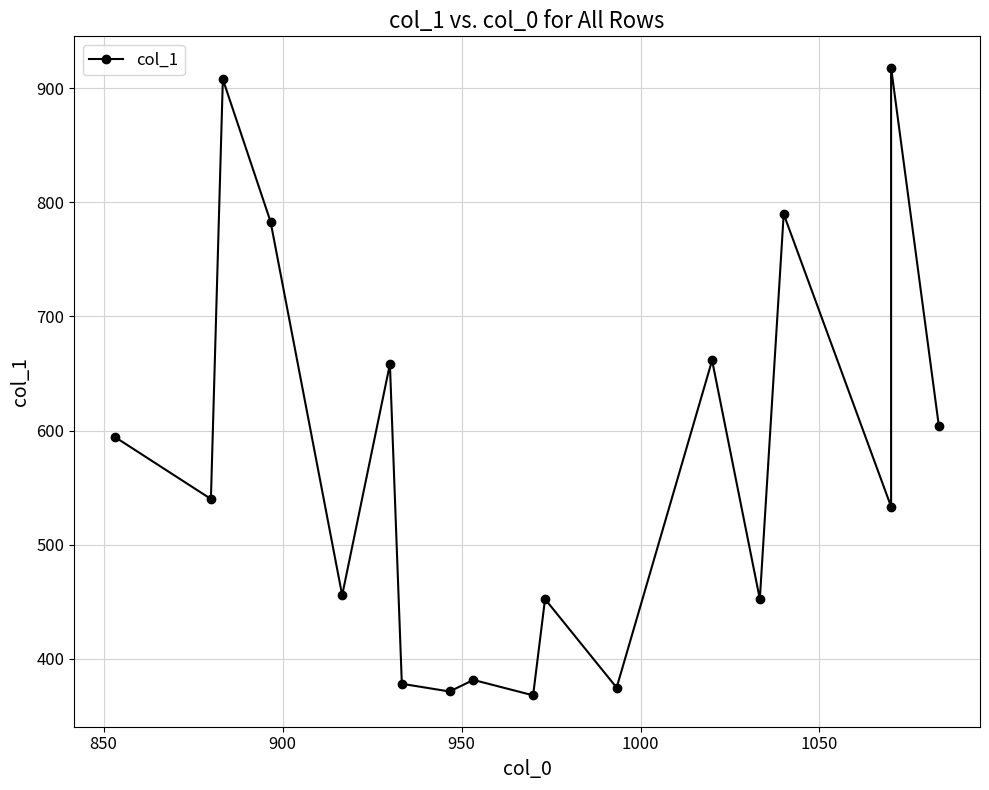

Count the number of categories in the chart.

18